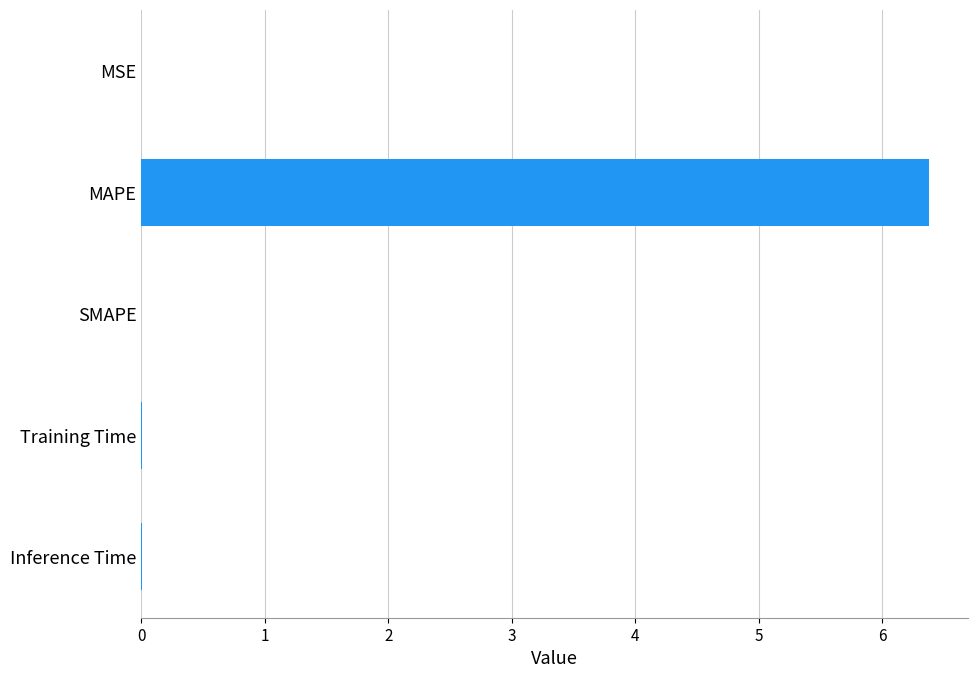

What is the sum of all values?

6.4